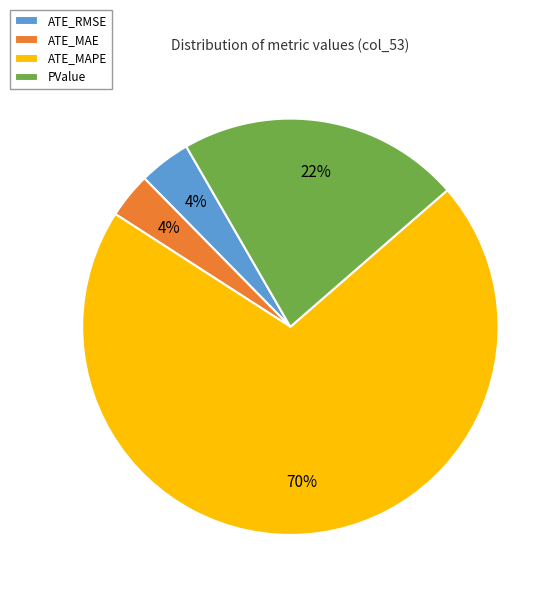

True or false: ATE_RMSE accounts for 9% of the total.

False